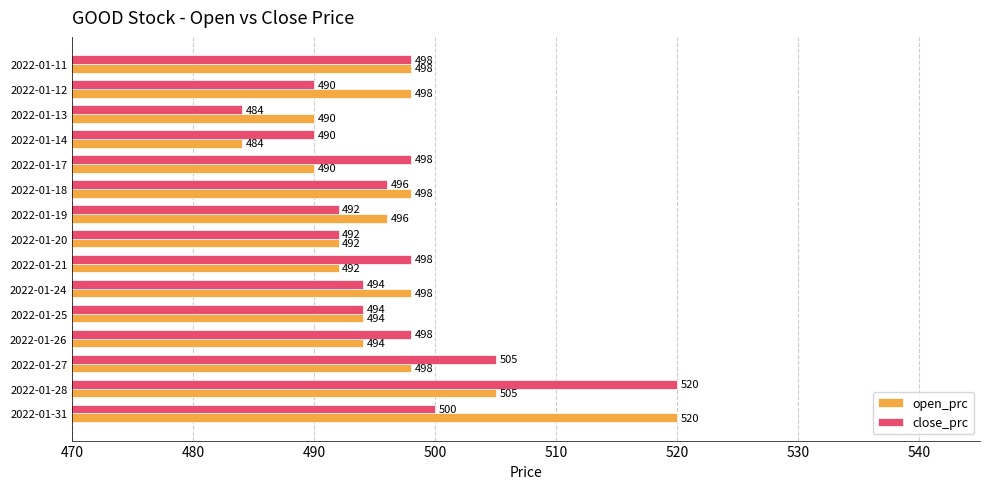

What are all the series names shown in the legend?

open_prc, close_prc